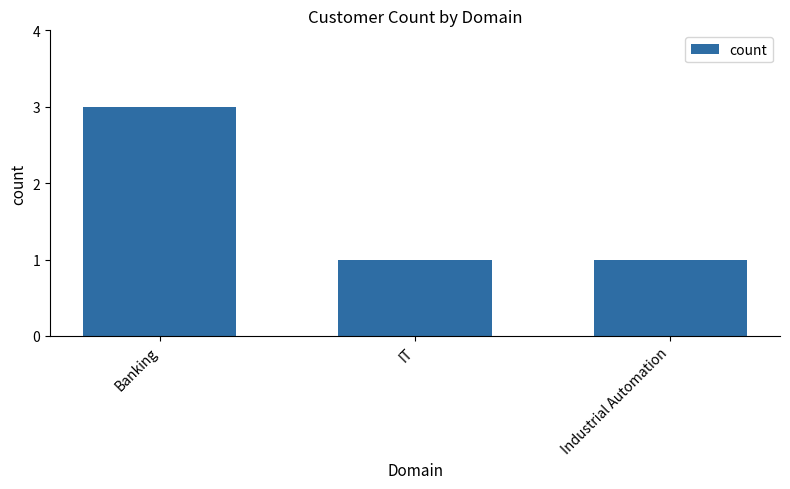

The chart shows a value of 0 at IT. True or false?

False